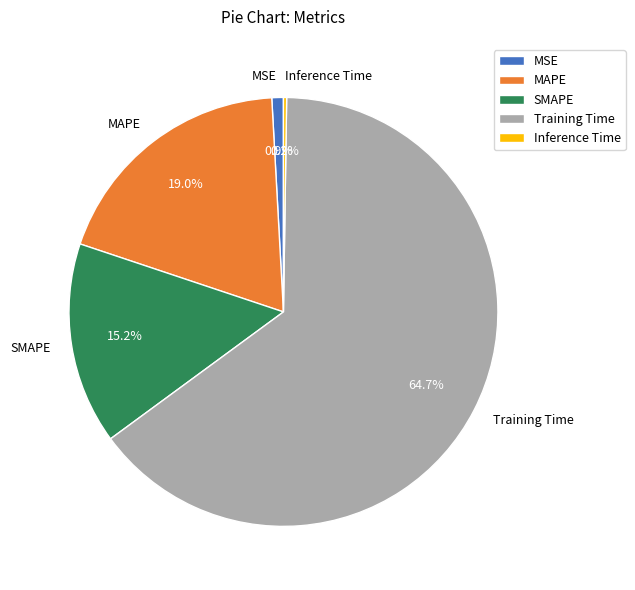

What portion of the pie excludes Training Time?

35.3%